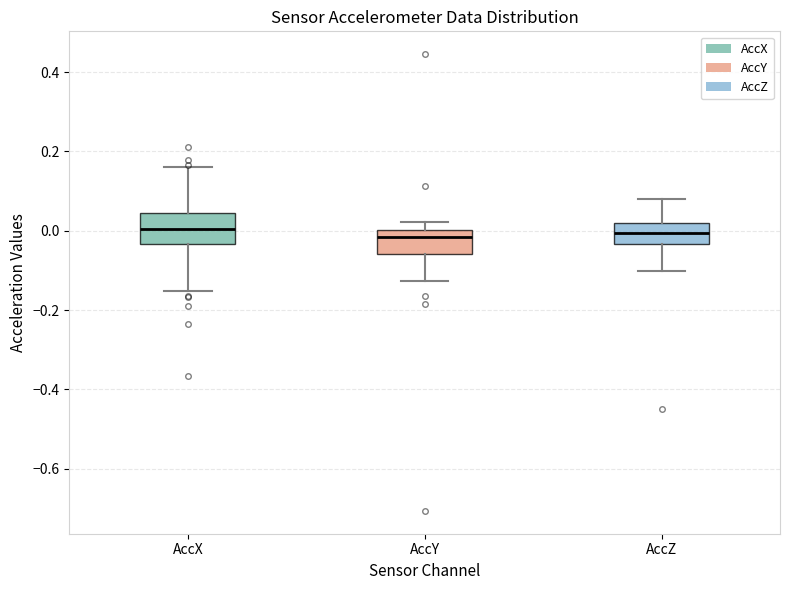

Where does the lower whisker of the box for AccZ end on the y-axis? The values are not printed on the chart, so give them approximately, as read against the axis.

-0.10